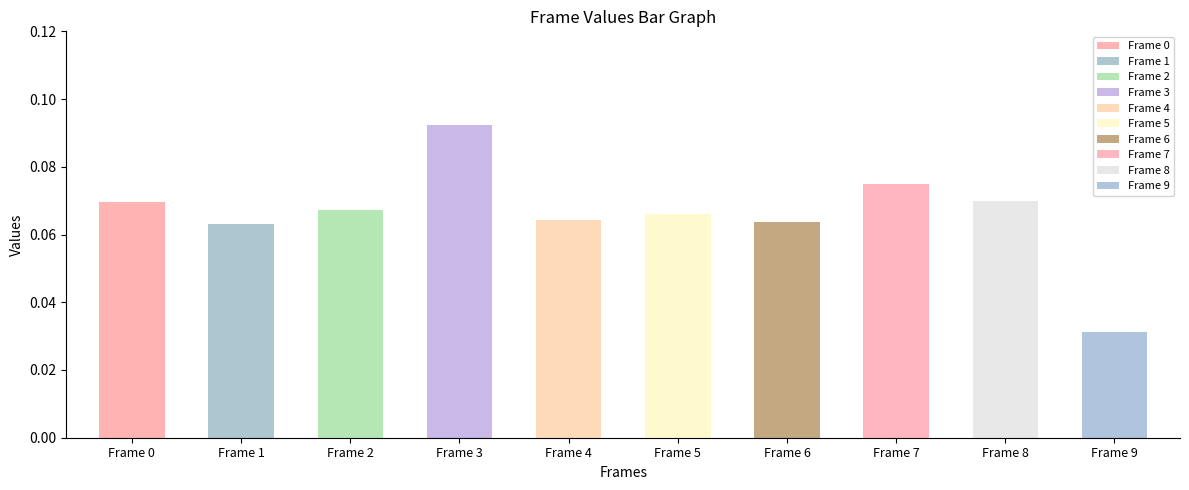

How many series are shown in this chart?

1